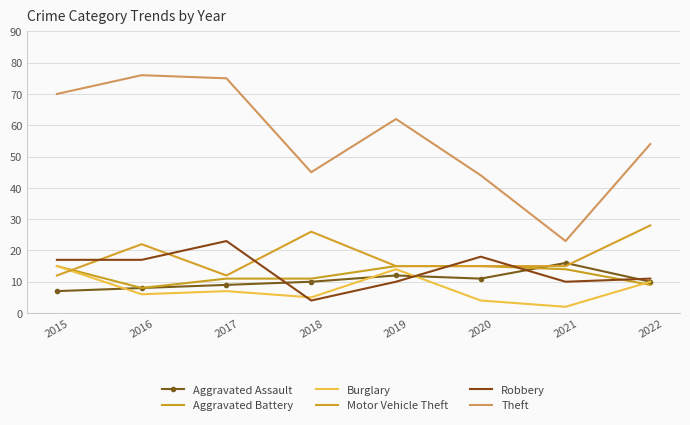

At which label does Aggravated Assault first exceed 10?

2019